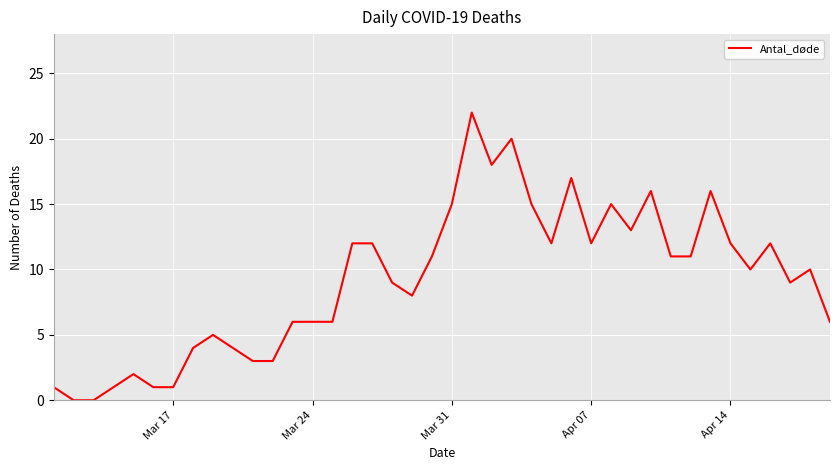

What is the difference between the maximum and minimum values?

22